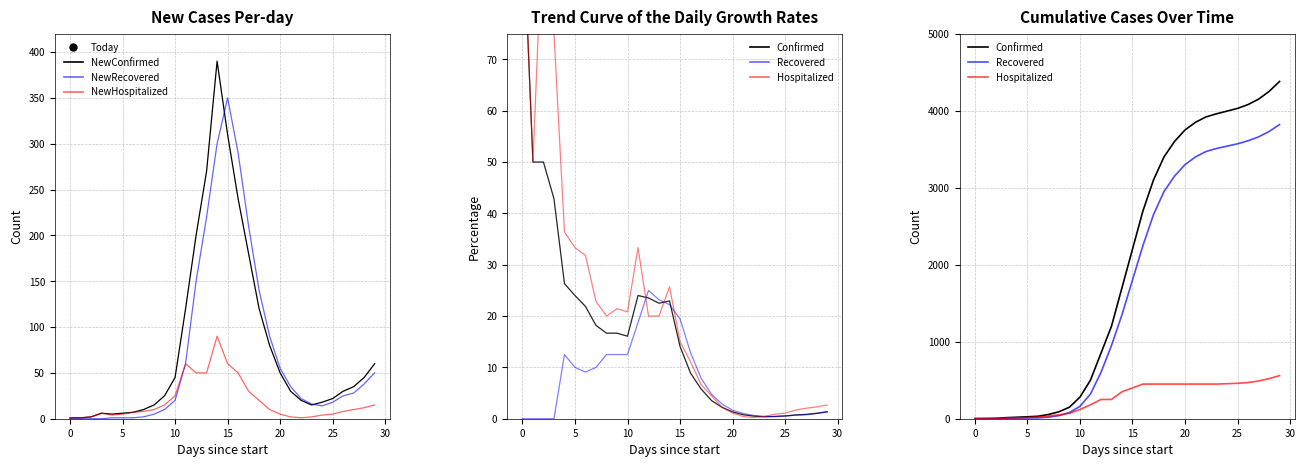

Is this an area chart (filled region under the line)?

No